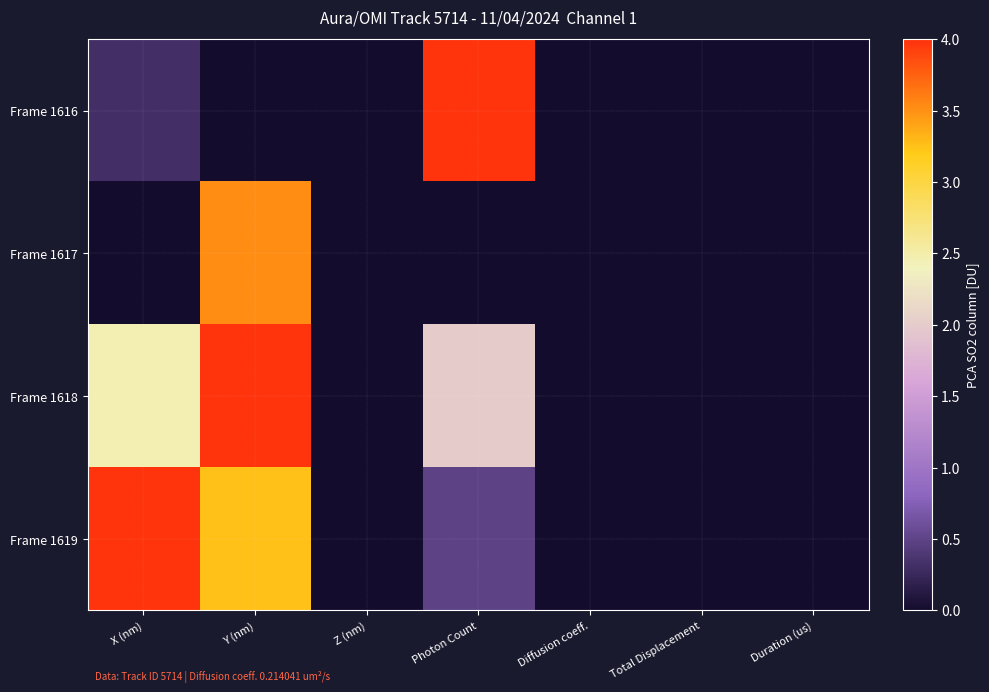

Which label corresponds to the largest value in the chart?

Photon Count